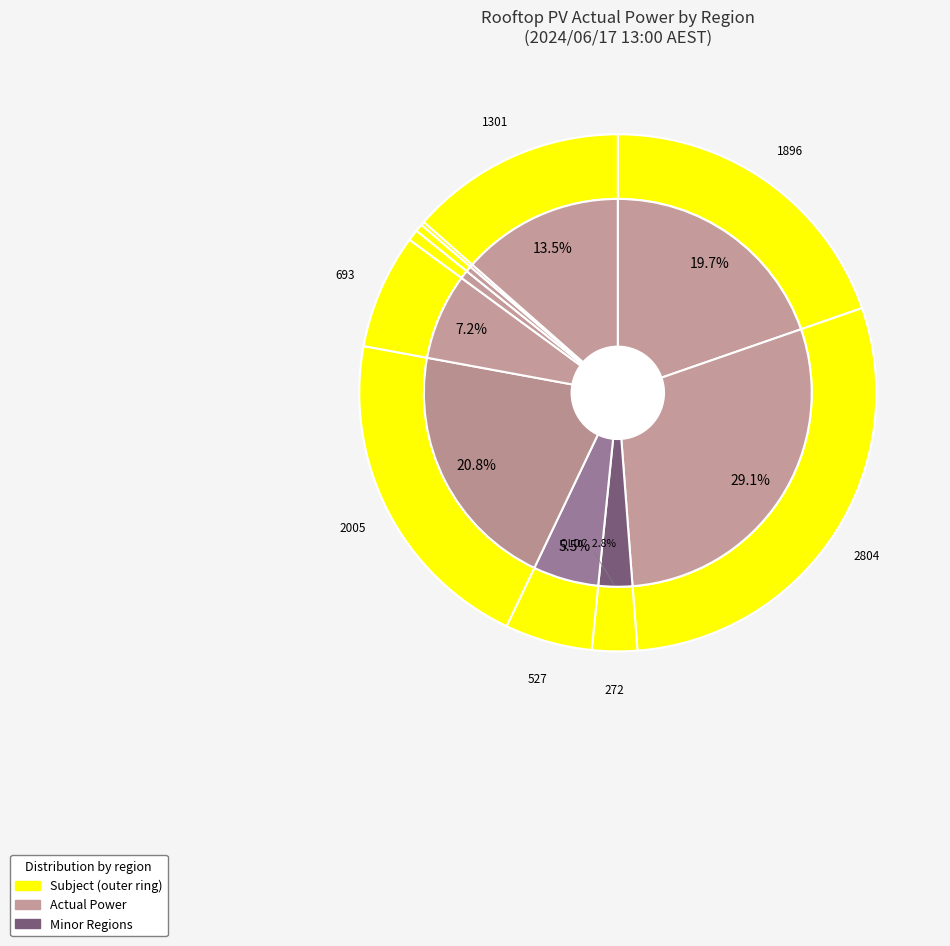

To the nearest percent, what percentage of the pie is NSW1?

20%